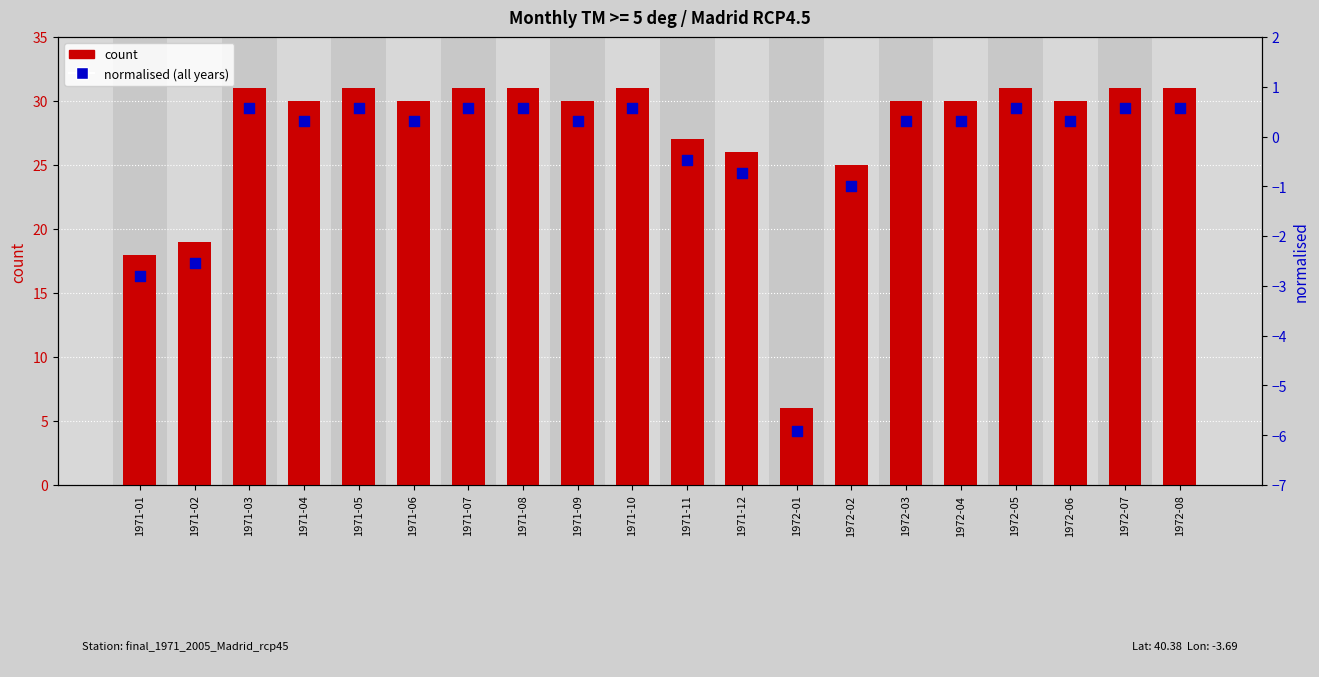

Which series contains the lowest Y value?

normalised (all years)